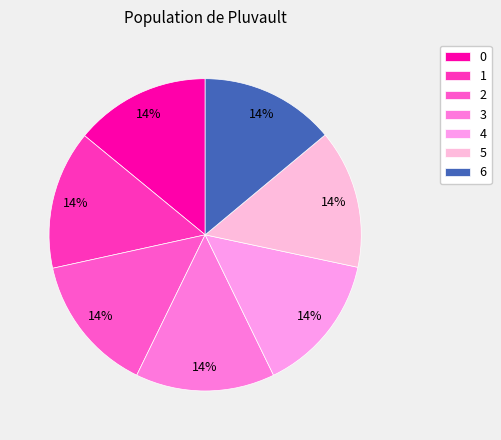

How many slices are in this pie chart?

7